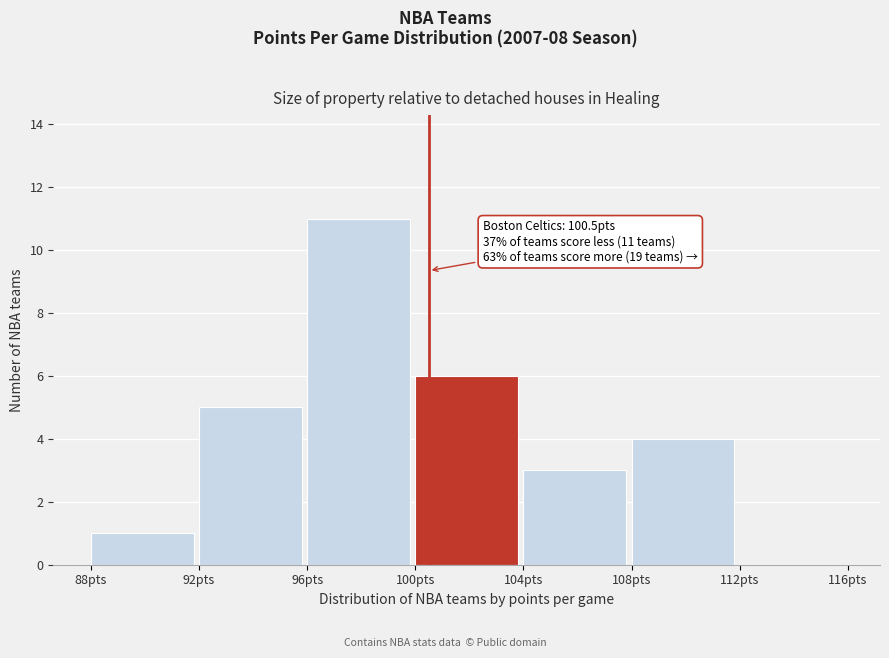

Which range on the x-axis has the tallest bar?

96 to 100